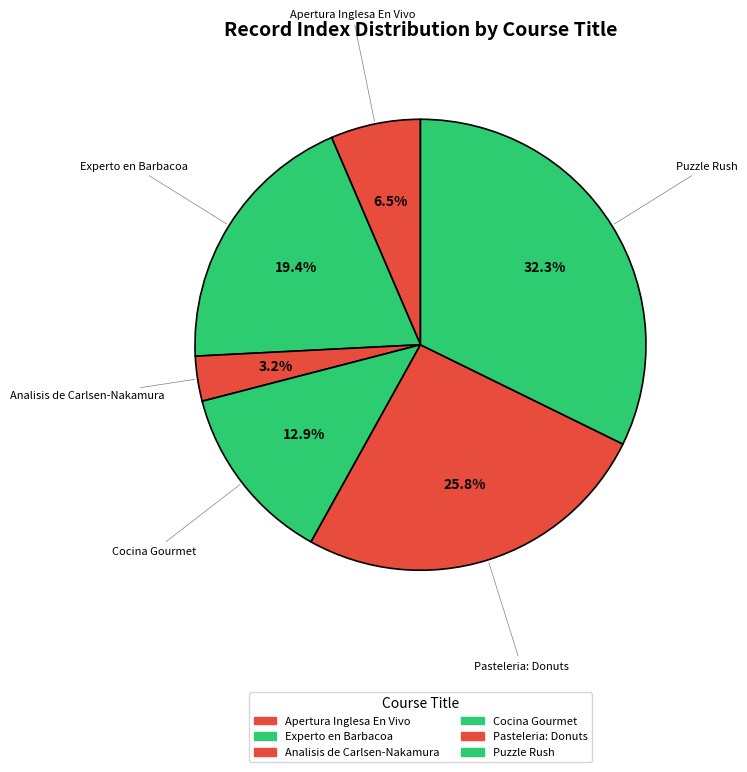

What percentage is the Apertura Inglesa En Vivo slice, to the nearest percent?

7%